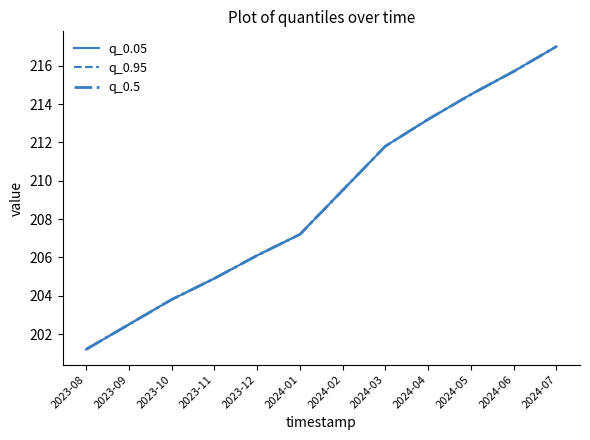

Reading left to right, extract all data points from this chart.

q_0.05: 2023-08=201.2	2023-09=202.5	2023-10=203.8	2023-11=204.9	2023-12=206.1	2024-01=207.2	2024-02=209.5	2024-03=211.8	2024-04=213.2	2024-05=214.5	2024-06=215.7	2024-07=217.0
q_0.95: 2023-08=201.2	2023-09=202.5	2023-10=203.8	2023-11=204.9	2023-12=206.1	2024-01=207.2	2024-02=209.5	2024-03=211.8	2024-04=213.2	2024-05=214.5	2024-06=215.7	2024-07=217.0
q_0.5: 2023-08=201.2	2023-09=202.5	2023-10=203.8	2023-11=204.9	2023-12=206.1	2024-01=207.2	2024-02=209.5	2024-03=211.8	2024-04=213.2	2024-05=214.5	2024-06=215.7	2024-07=217.0